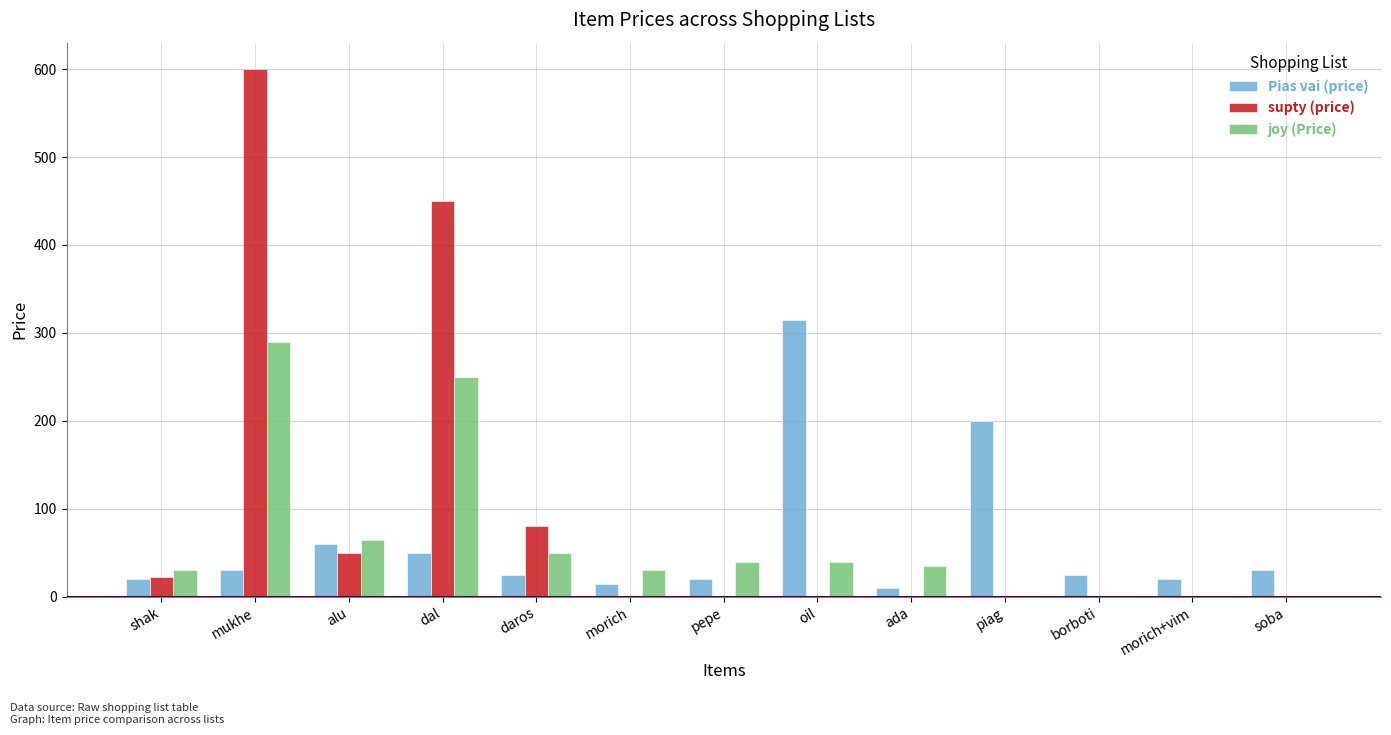

What are all the series names shown in the legend?

Pias vai (price), supty (price), joy (Price)